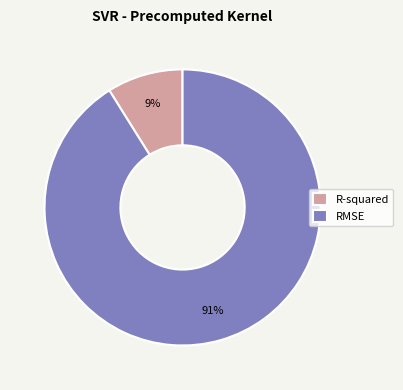

Which category has the smallest portion of the pie?

R-squared